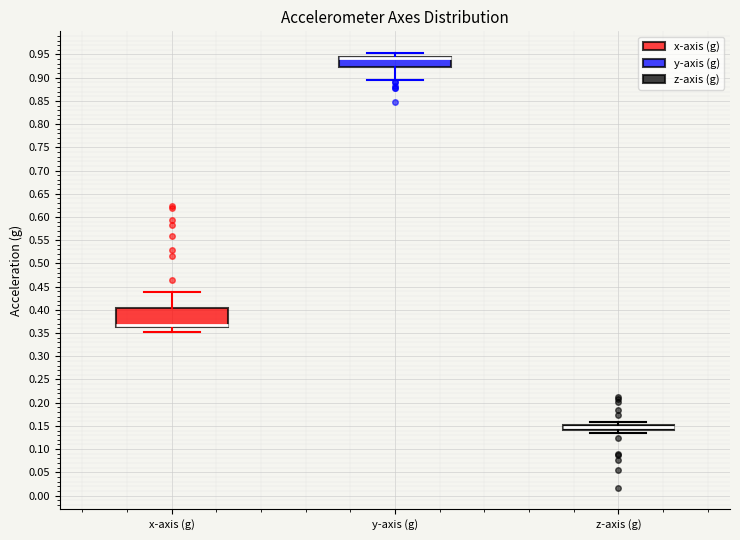

Where does the lower whisker of the box for x-axis (g) end on the y-axis? The values are not printed on the chart, so give them approximately, as read against the axis.

0.350